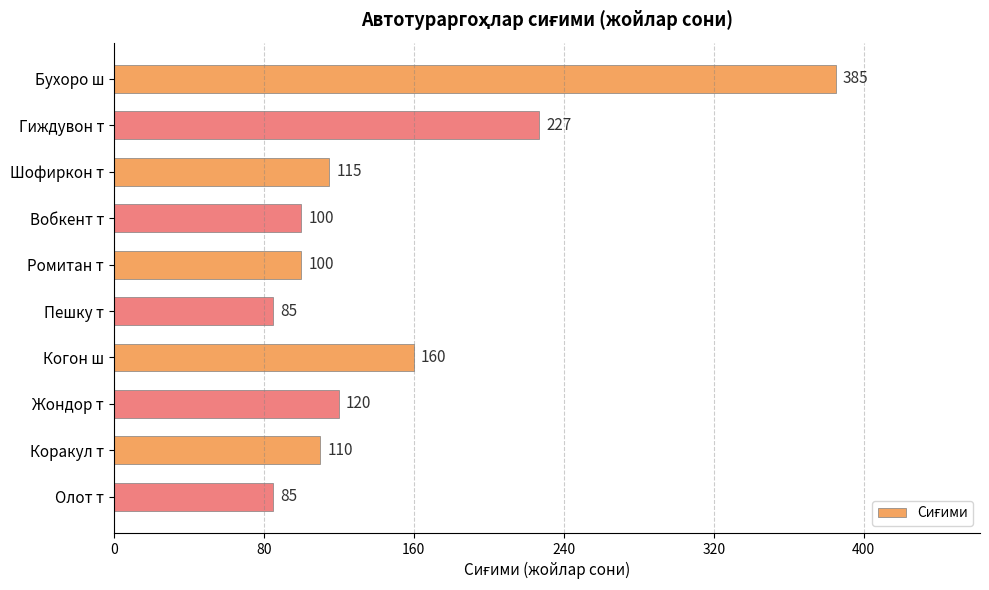

What is the change in value from Ромитан т to Пешку т?

-15